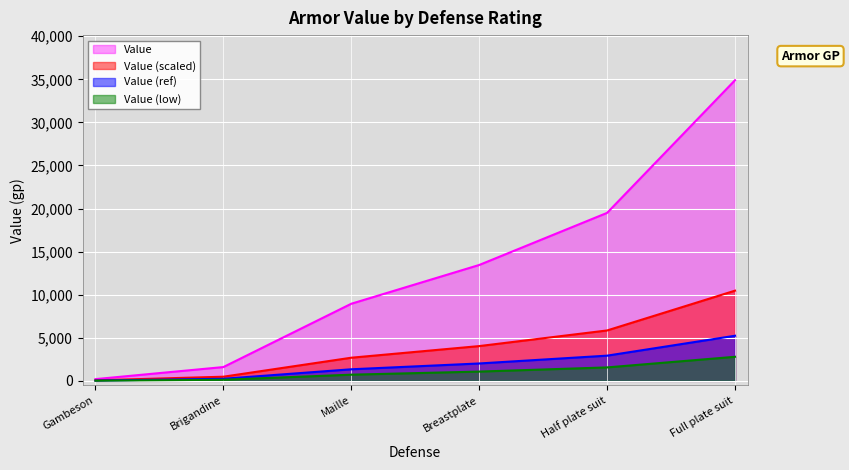

Rank the categories by value from highest to lowest.

Full plate suit, Half plate suit, Breastplate, Maille, Brigandine, Gambeson